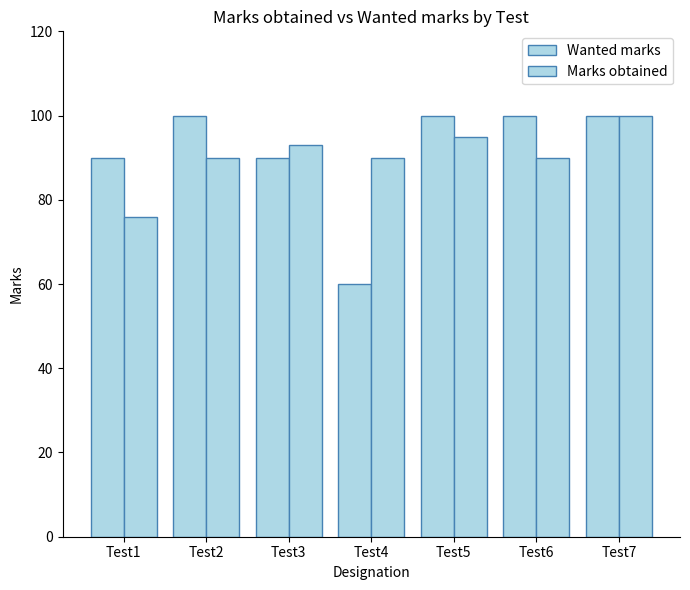

What is the sum of the Wanted marks values at Test5 and Test7?

200